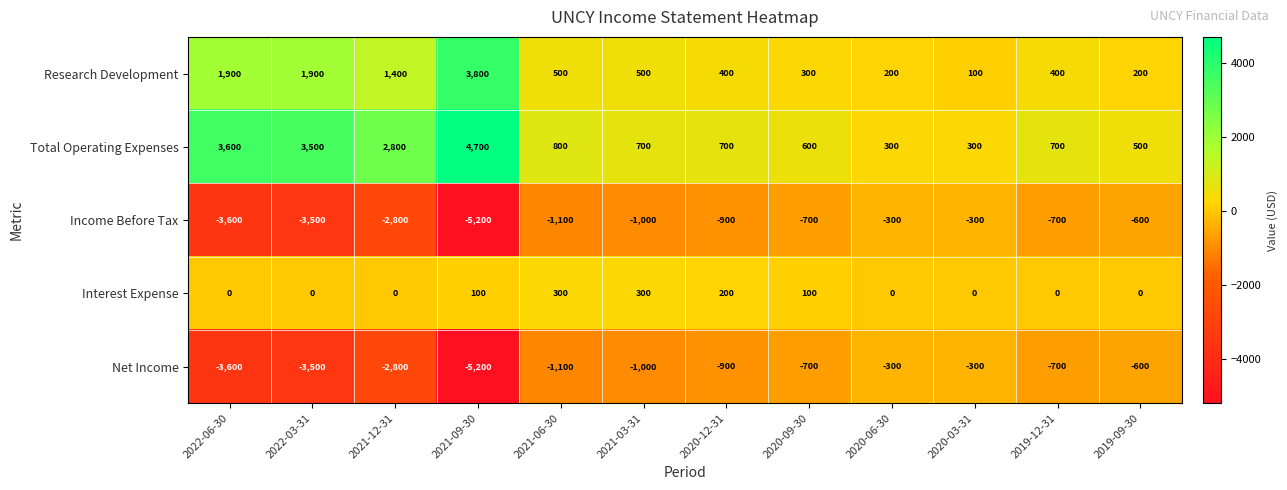

Which series has the largest total across all categories?

Total Operating Expenses